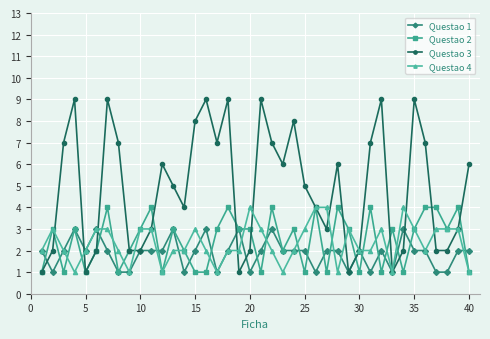

True or false: Questao 3 and Questao 1 intersect in this chart.

True